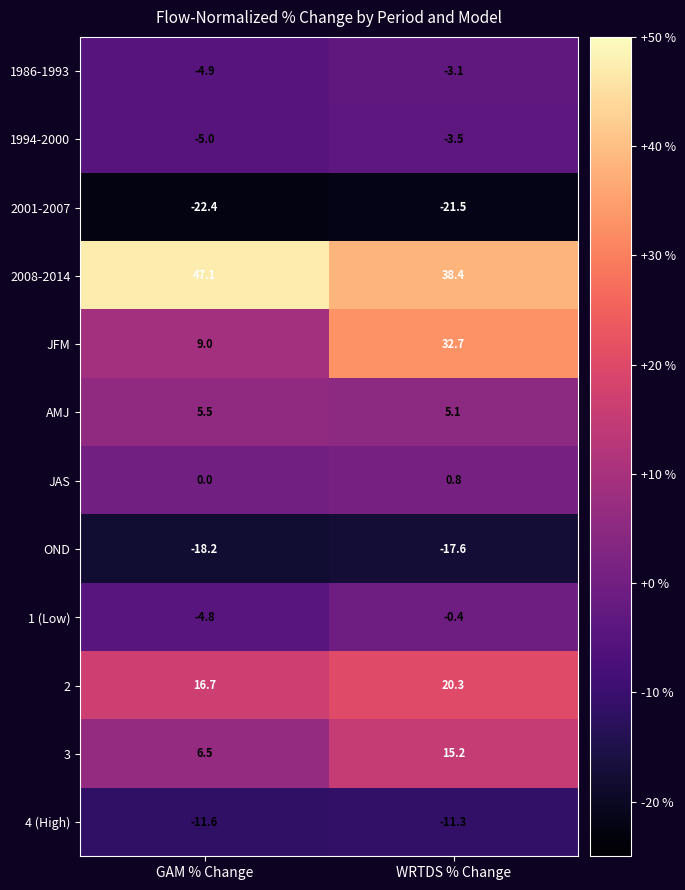

Is it true that 2 equals 20.3 at WRTDS % Change?

True